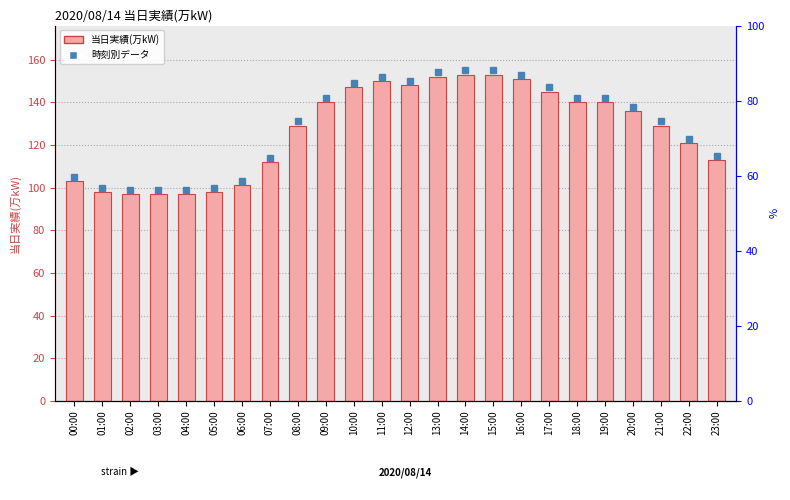

Is it true that the value at 19:00 is 140?

True